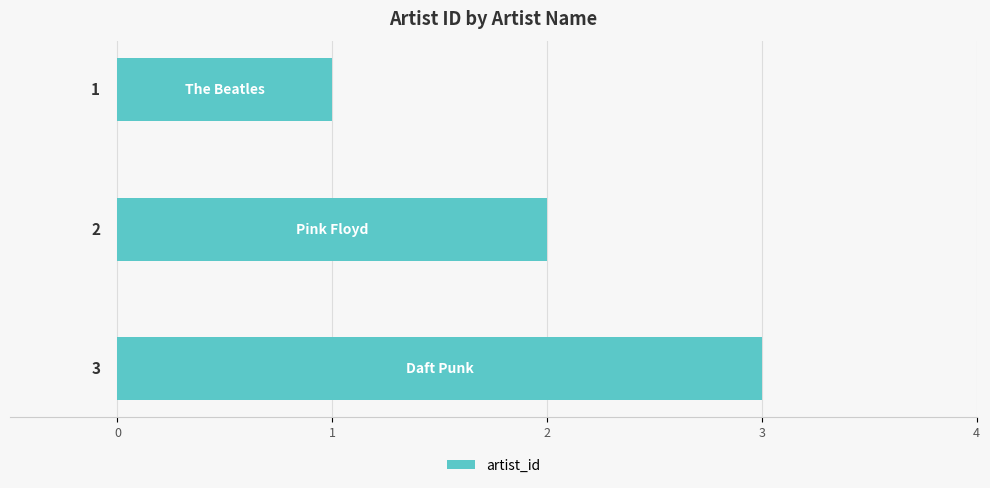

What is the sum of all values?

6